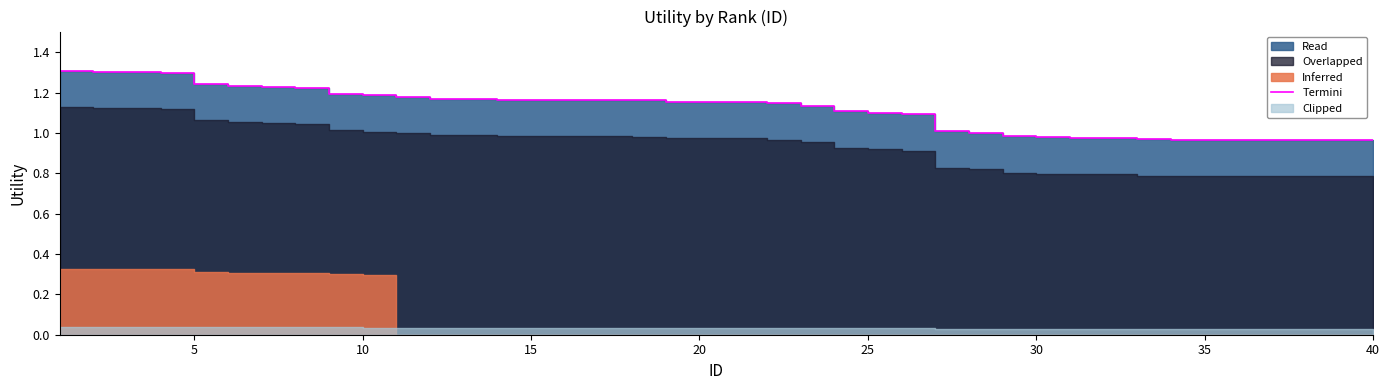

What is the greatest value displayed?

1.3